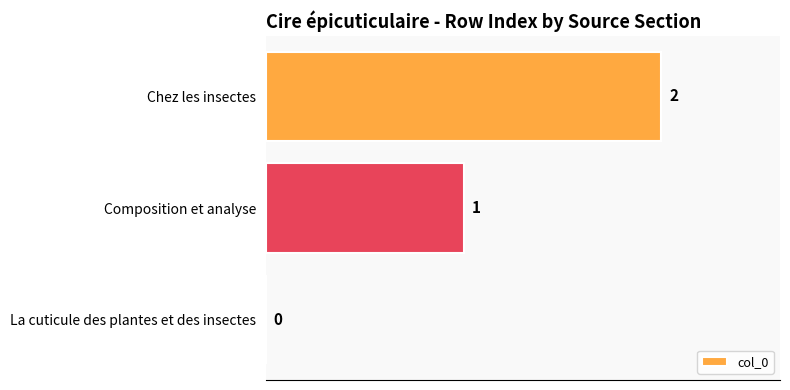

What is the sum of the values at Composition et analyse and Chez les insectes?

3